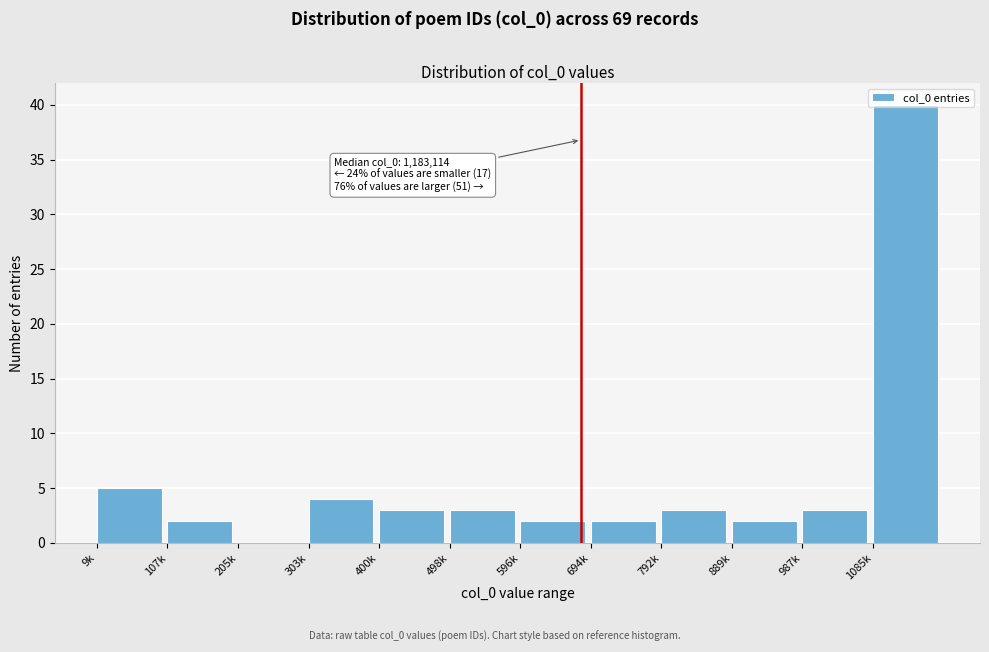

At which category does the chart reach its peak across all series?

1085k